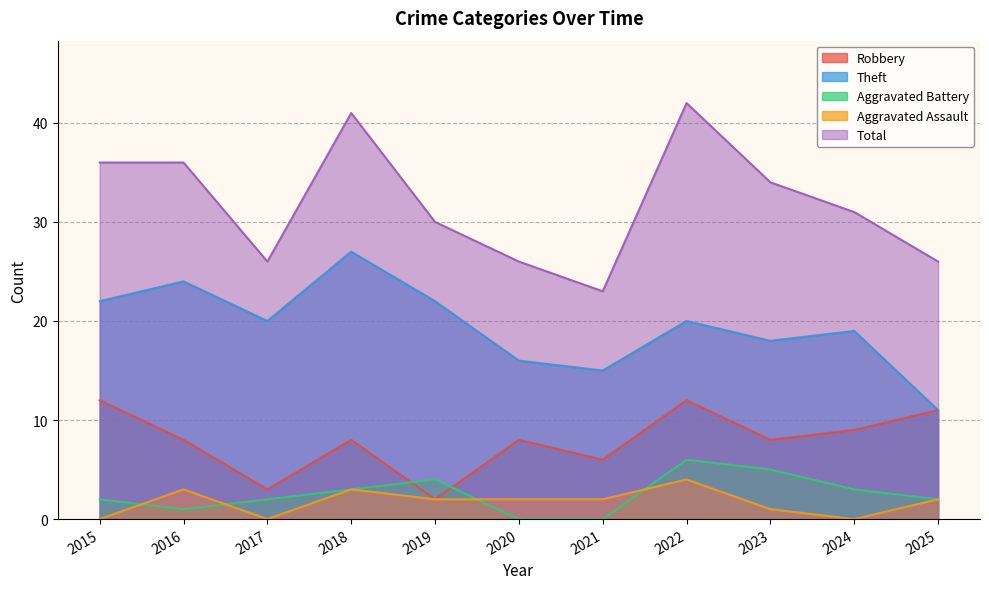

Reading right to left, transcribe all the data shown in this chart.

Robbery: 11	9	8	12	6	8	2	8	3	8	12
Theft: 11	19	18	20	15	16	22	27	20	24	22
Aggravated Battery: 2	3	5	6	0	0	4	3	2	1	2
Aggravated Assault: 2	0	1	4	2	2	2	3	0	3	0
Total: 26	31	34	42	23	26	30	41	26	36	36